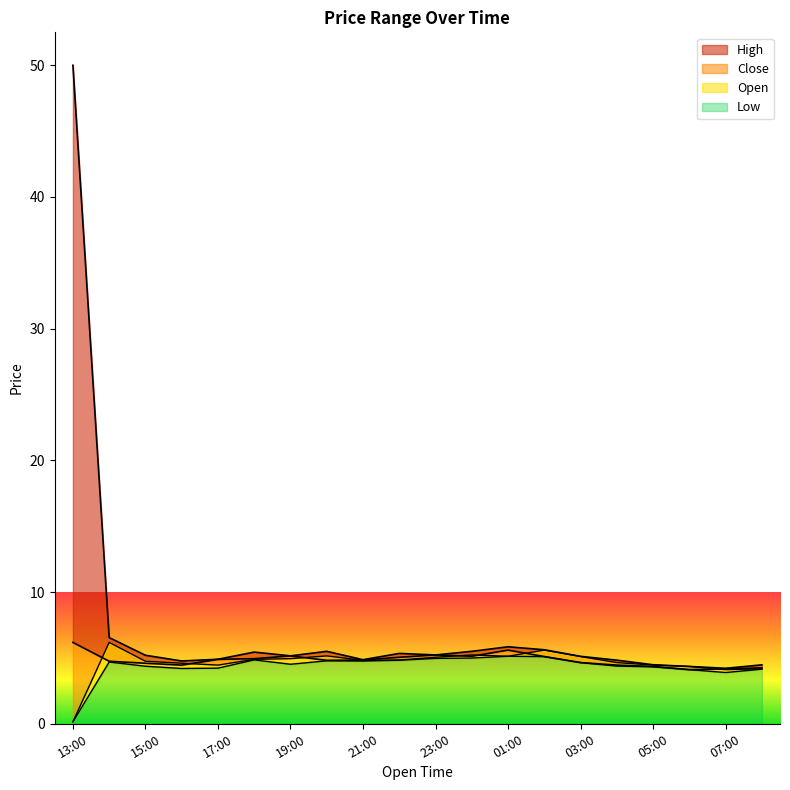

Where is the first local minimum for Low?

16:00